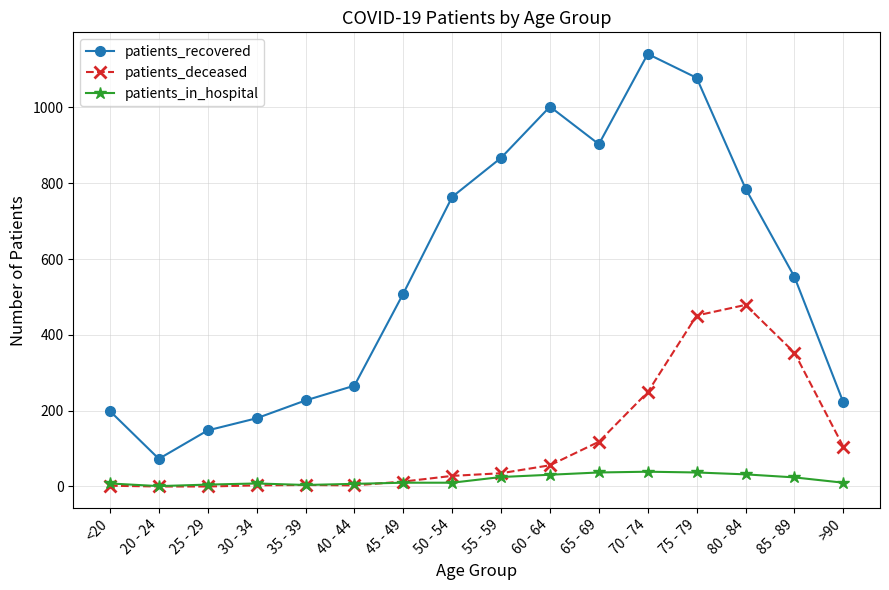

What position from the left is 65 - 69?

11